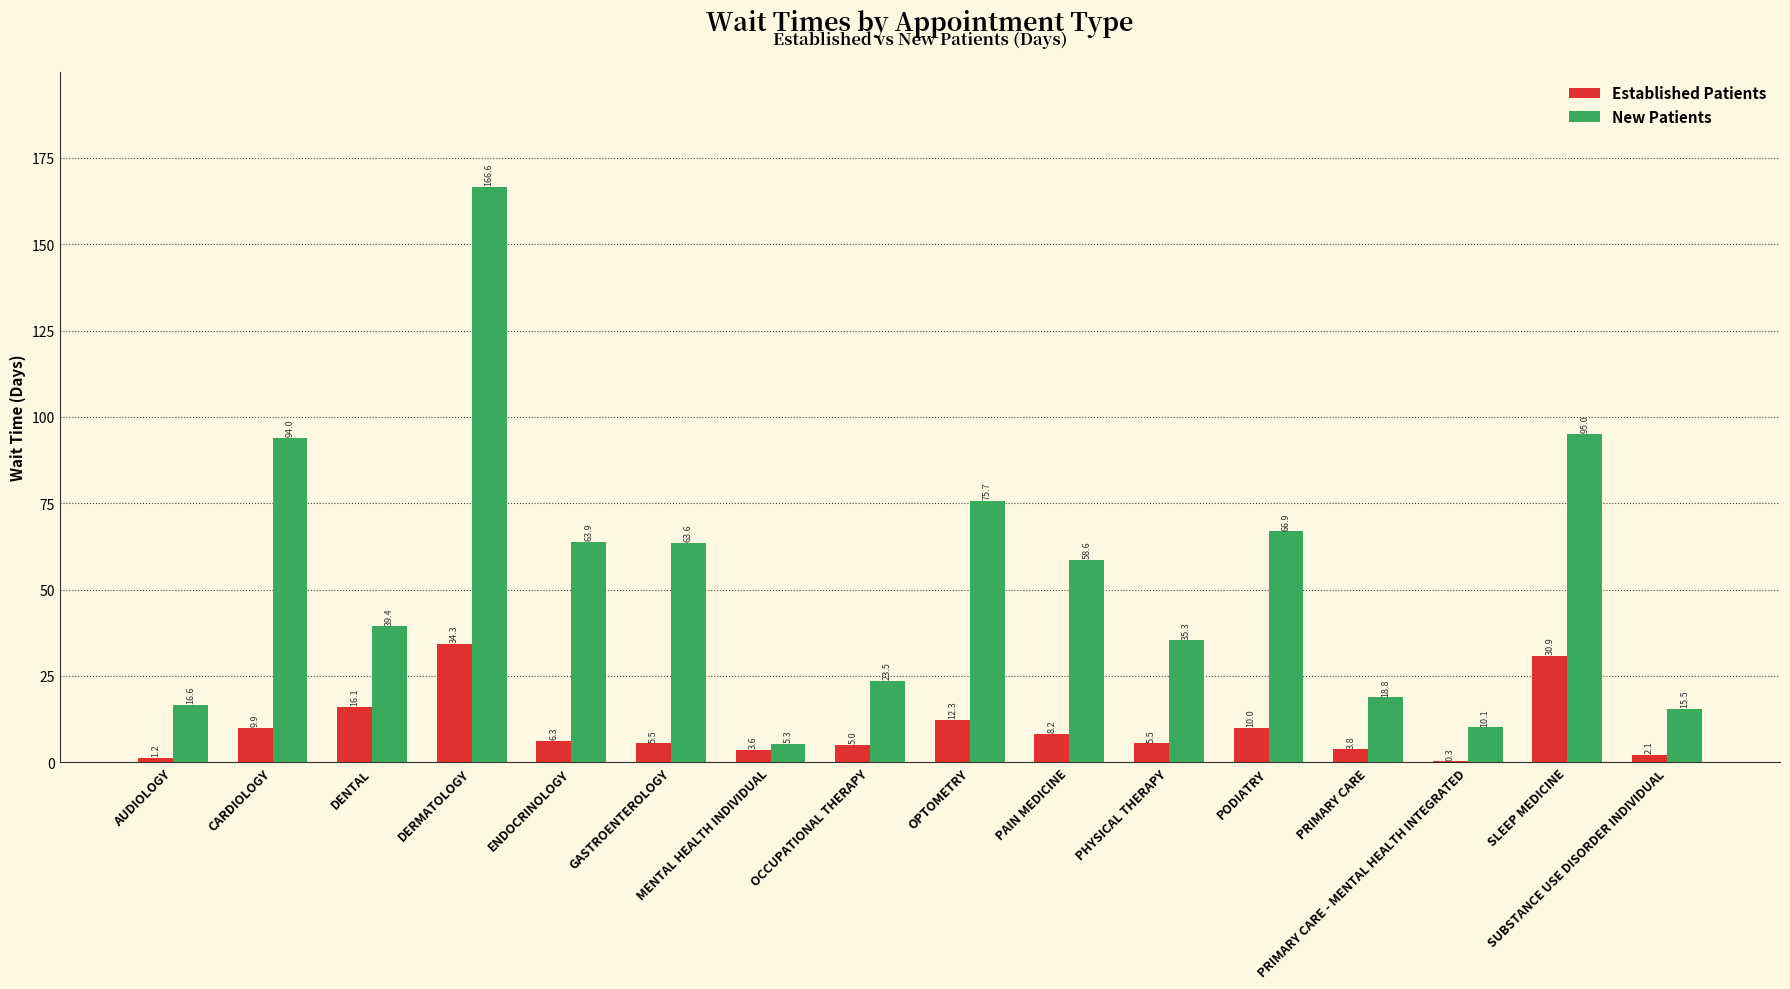

What is the maximum value for Established Patients?

34.3